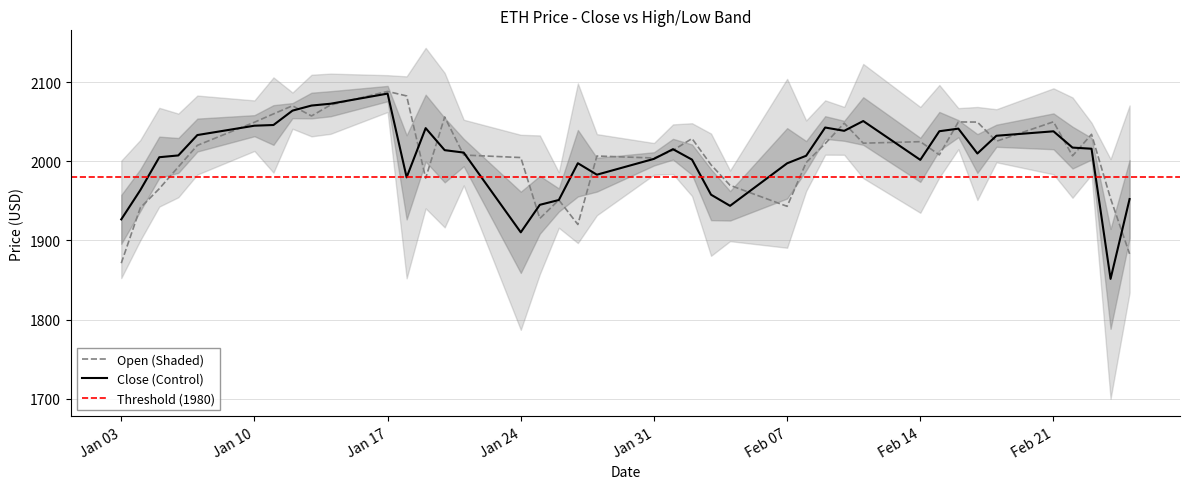

True or false: open and close intersect in this chart.

True